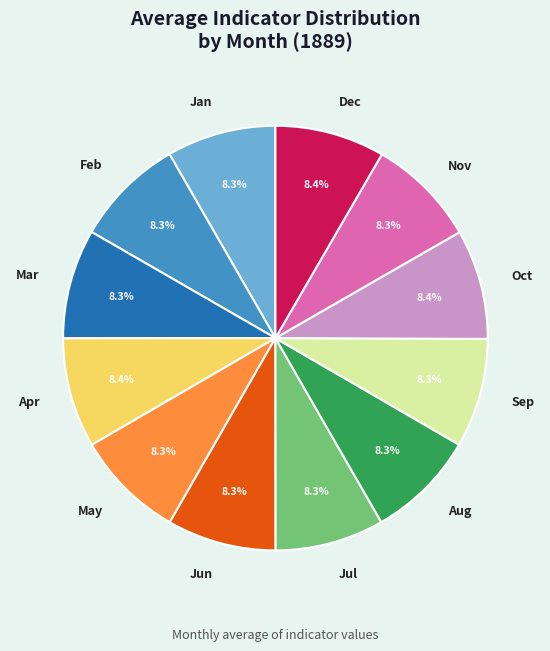

Is it true that Nov is 14% of the pie?

False